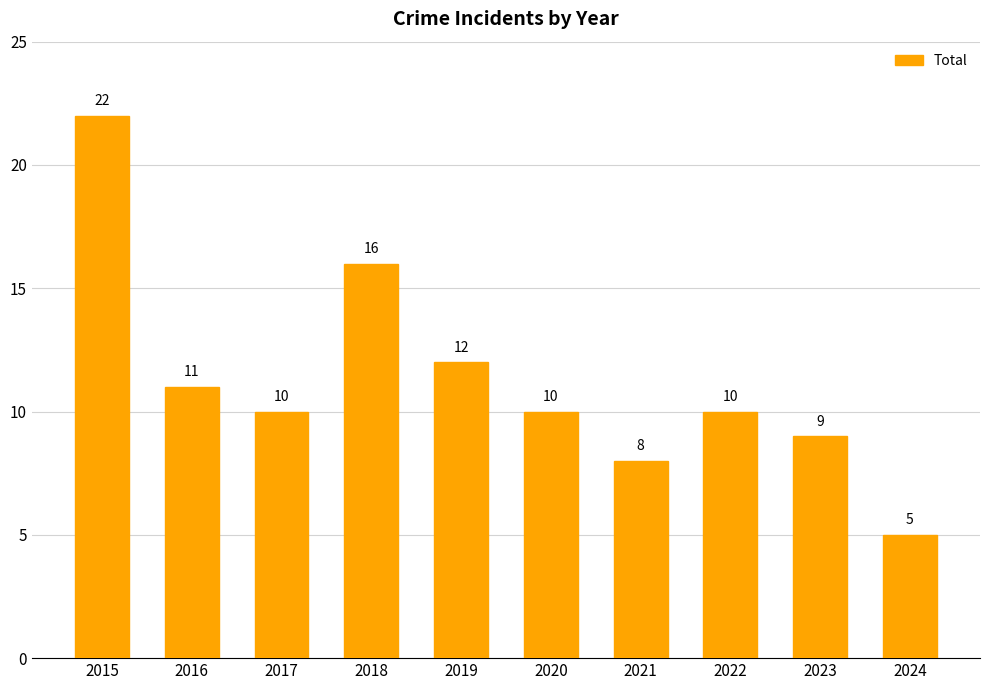

What is the approximate value at 2017, to the nearest 5?

10